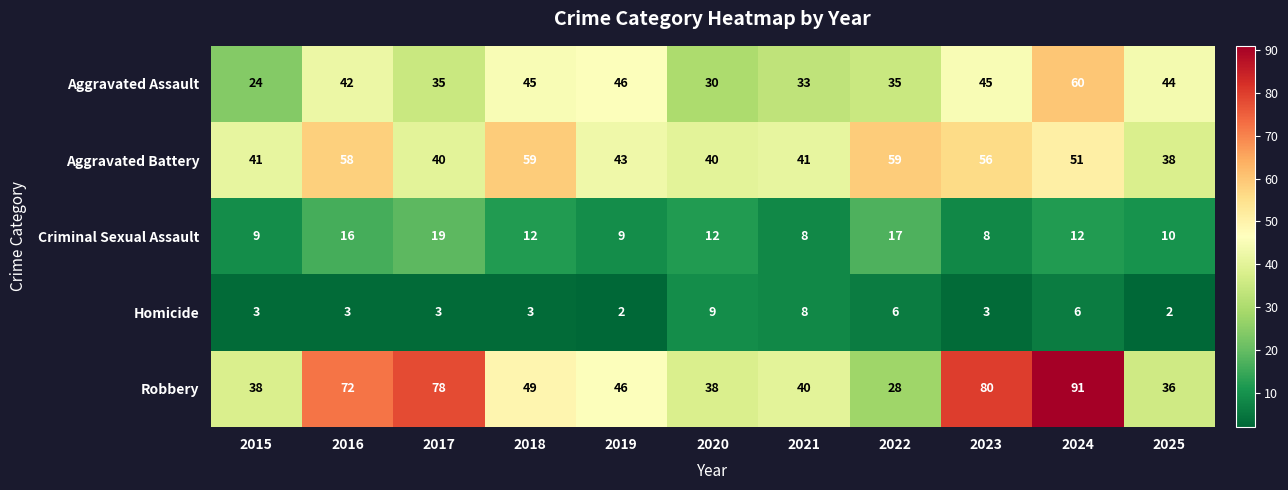

Between 2016 and 2017, which series saw the biggest shift?

Aggravated Battery